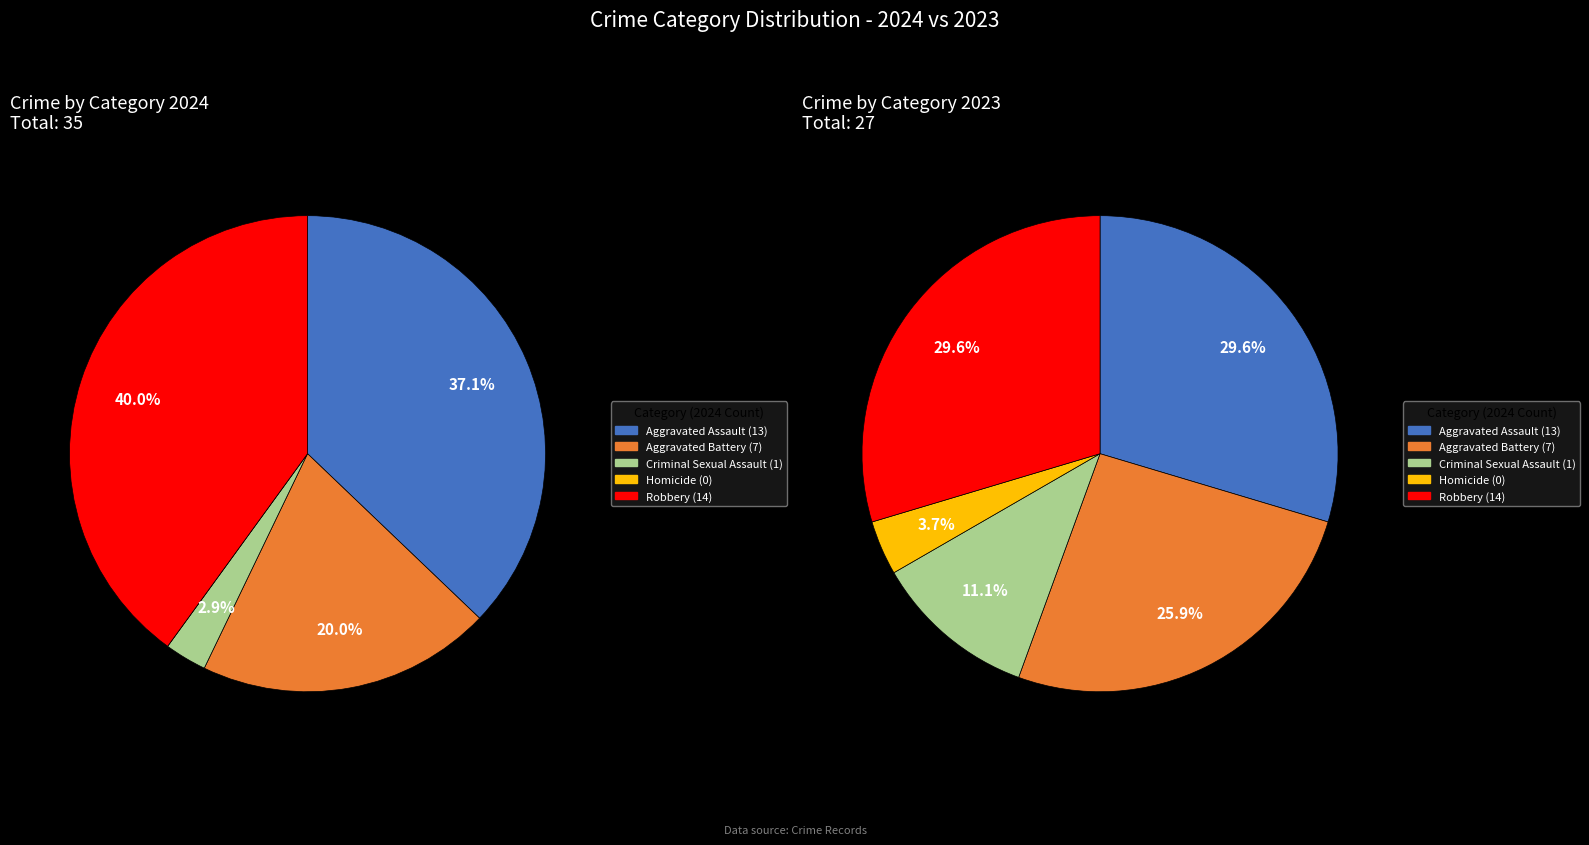

Rank the categories by value from lowest to highest.

Homicide, Criminal Sexual Assault, Aggravated Battery, Aggravated Assault, Robbery